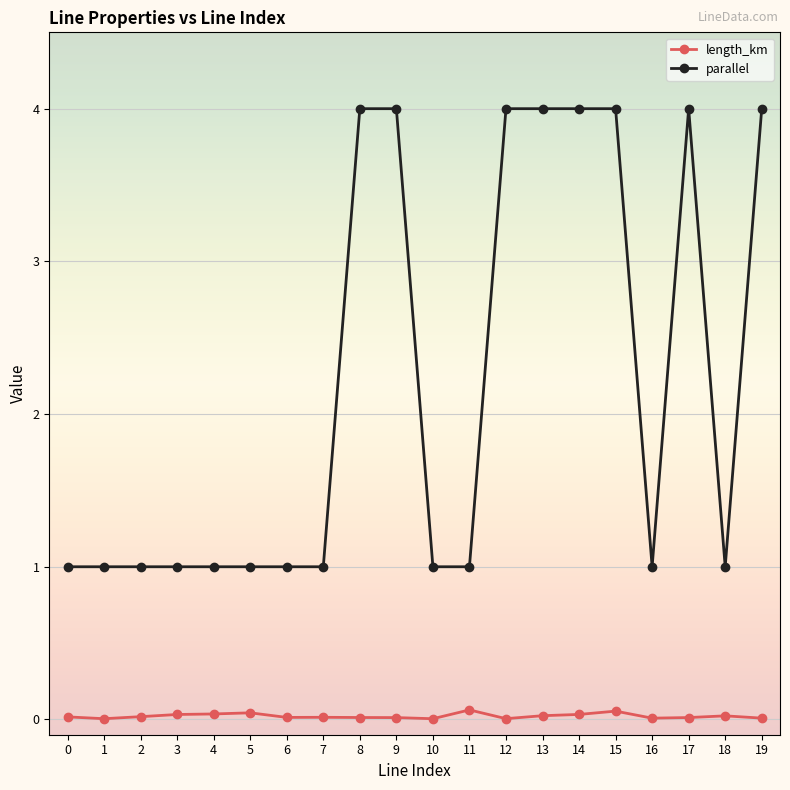

True or false: parallel has more than 0 interior local peaks.

True